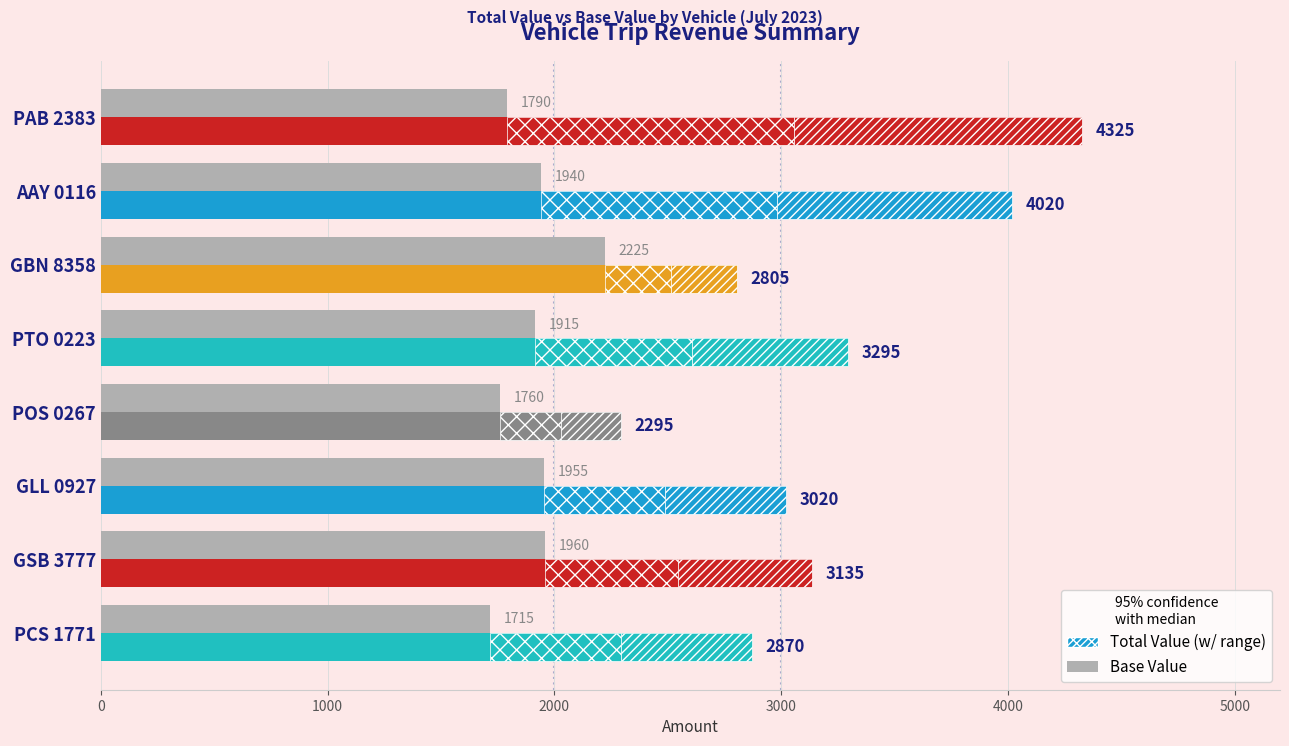

What is the difference between the maximum and minimum values?

510